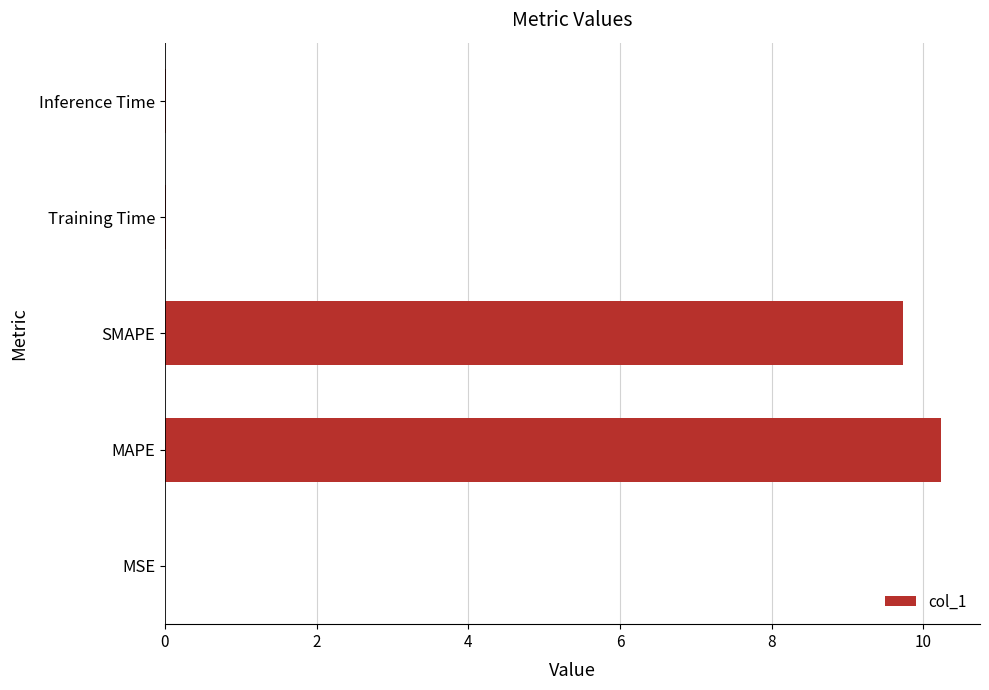

Count the number of data series in this chart.

1